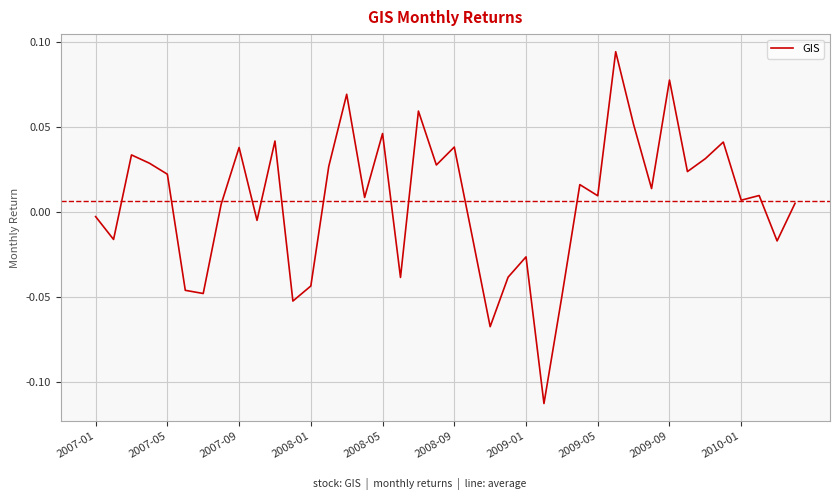

Count the number of data series in this chart.

1